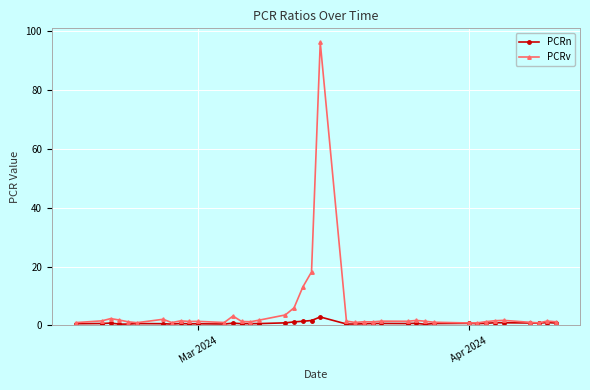

What is the maximum value for PCRv?

96.2